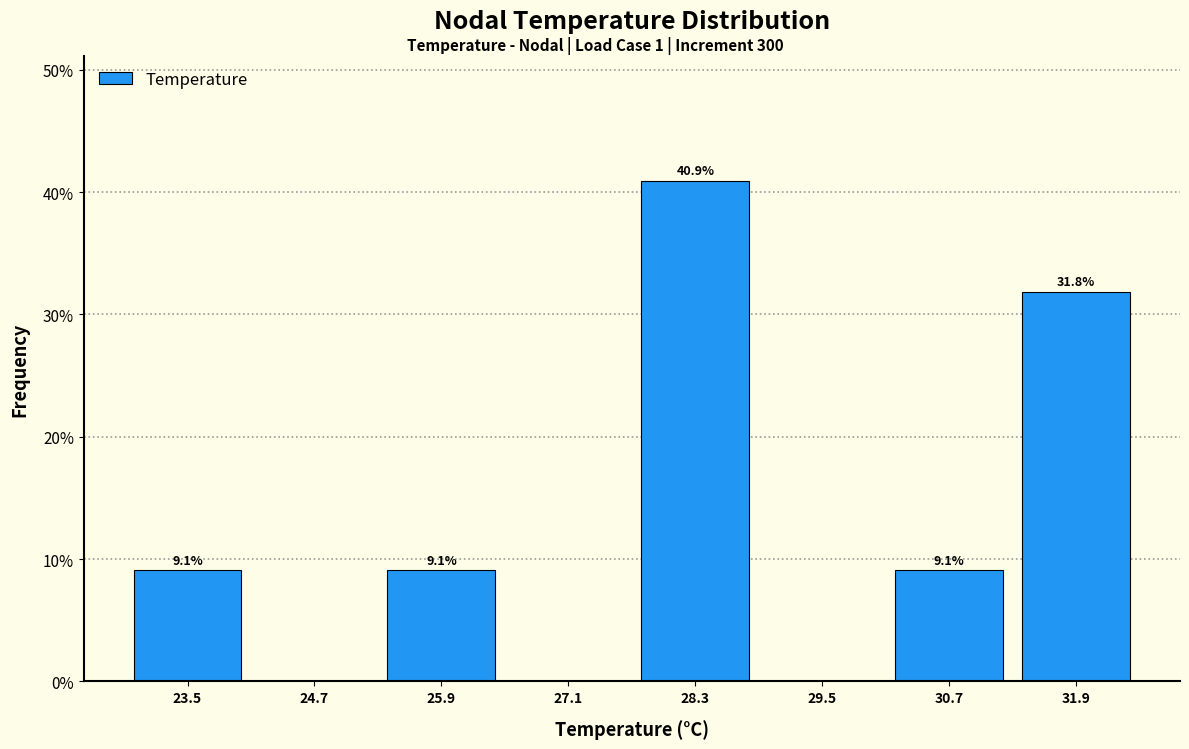

Over which range of the x-axis is the bar tallest?

27.6 to 28.8